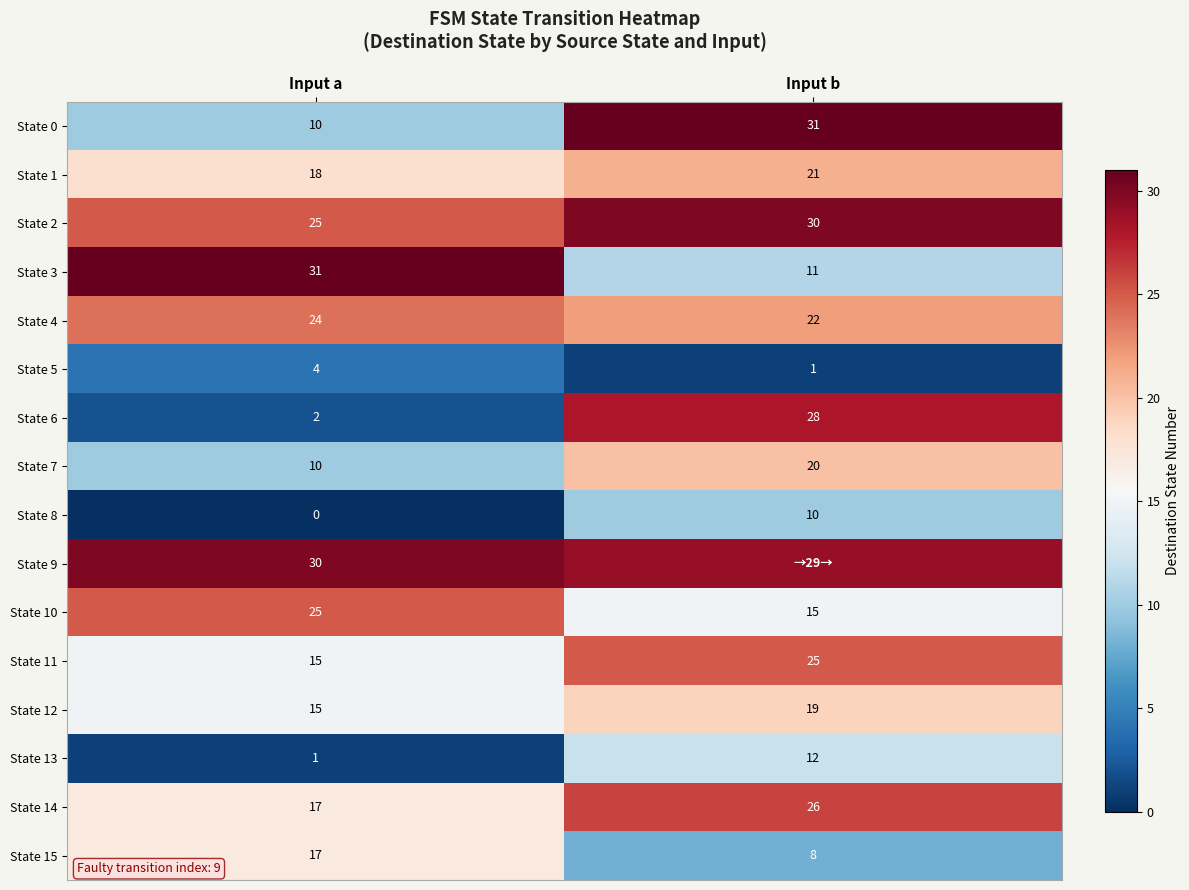

What is the average value of the State 3 series?

21